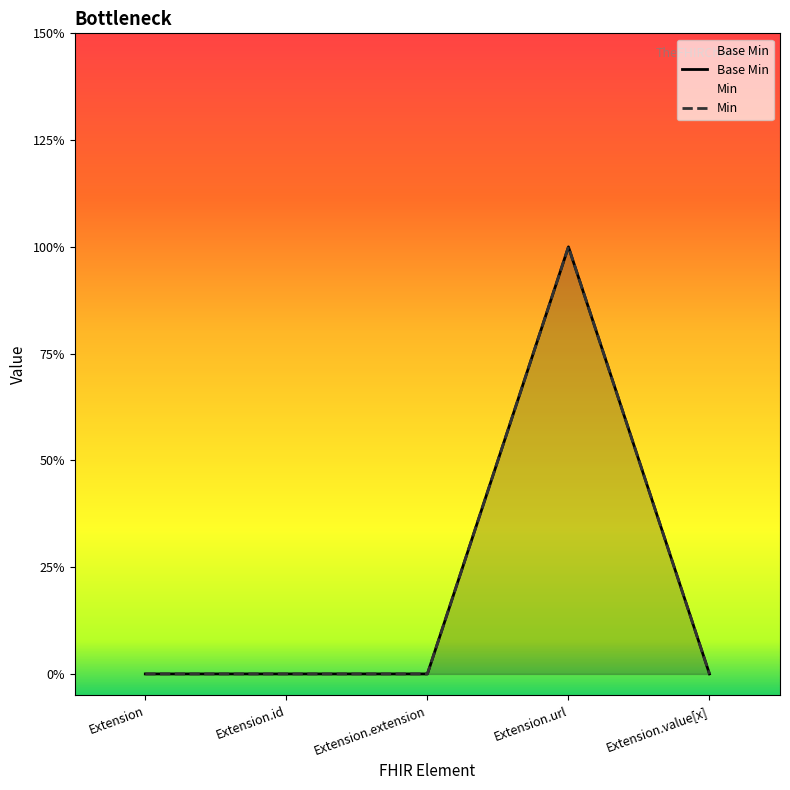

How many data points in Min are above 0?

1